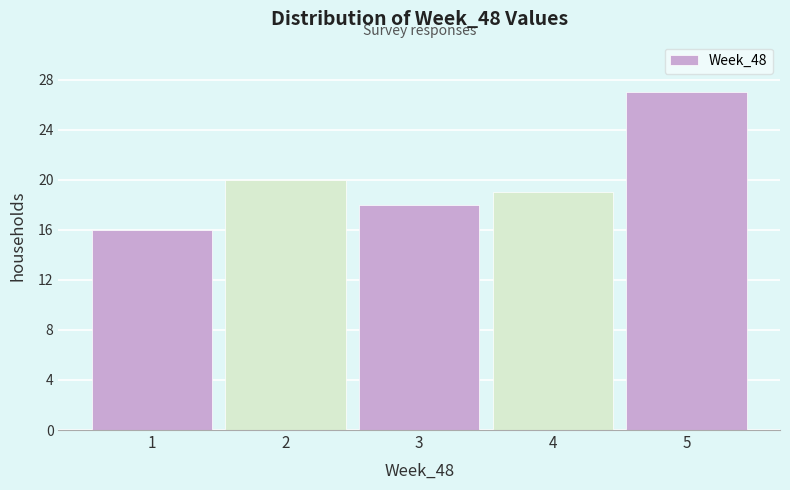

How tall is the bar that spans 1.5 to 2.5 on the x-axis? The values are not printed on the chart, so give them approximately, as read against the axis.

20